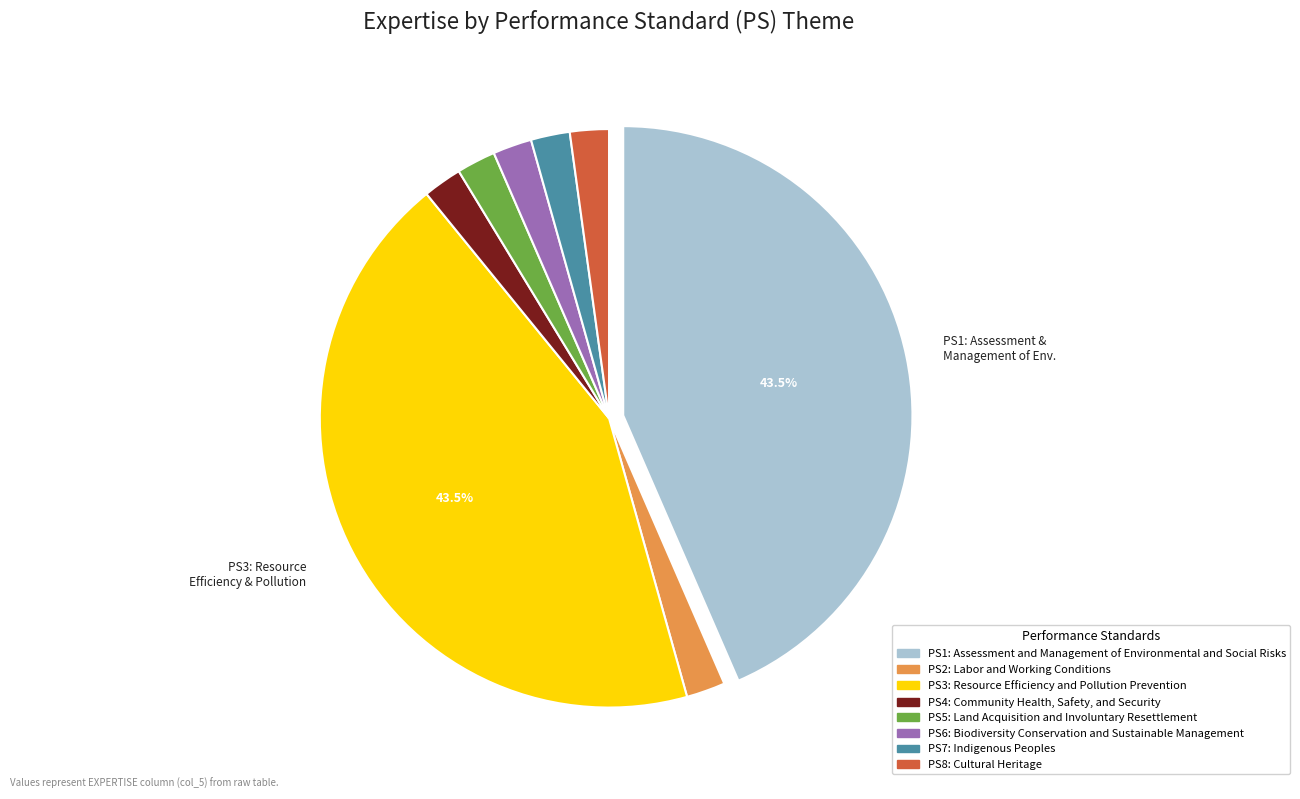

Does PS5: Land Acquisition and Involuntary Resettlement account for over 50% of the chart?

No